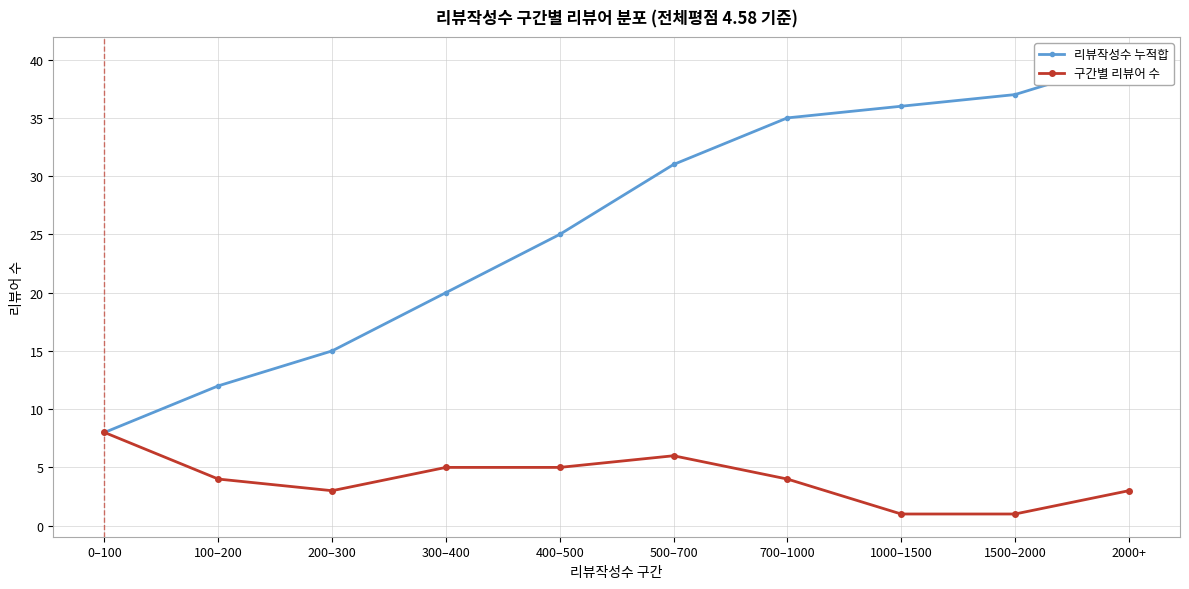

How many lines are shown in the chart?

2